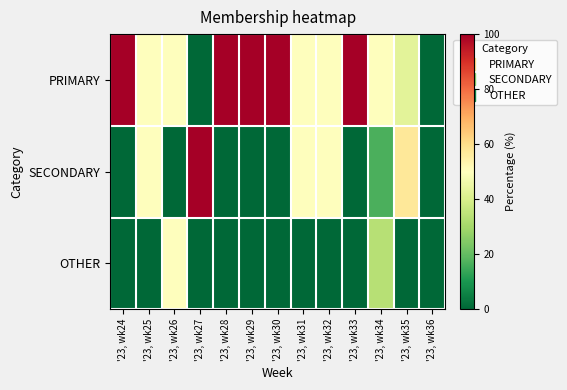

Rank the series at '23, wk30 from lowest to highest value.

SECONDARY, OTHER, PRIMARY